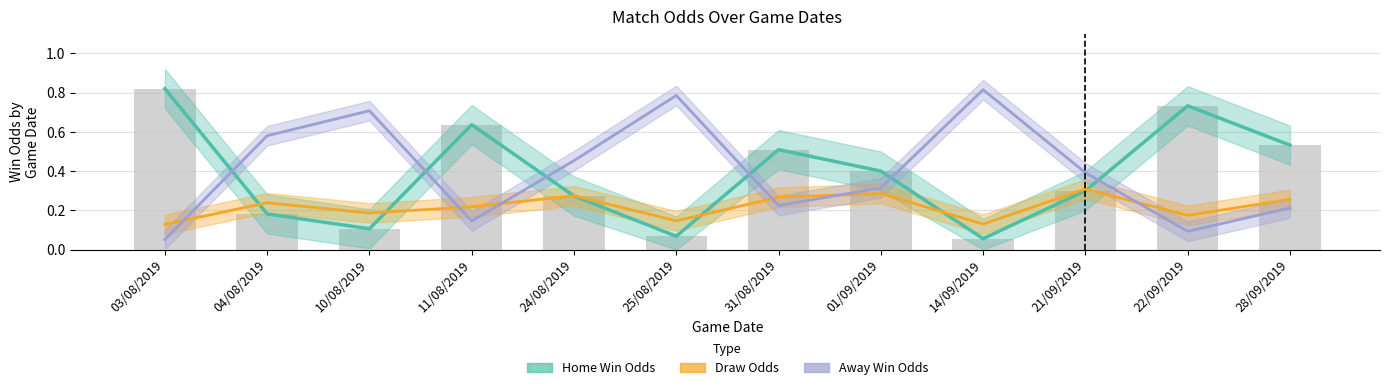

How many series are shown in this chart?

3